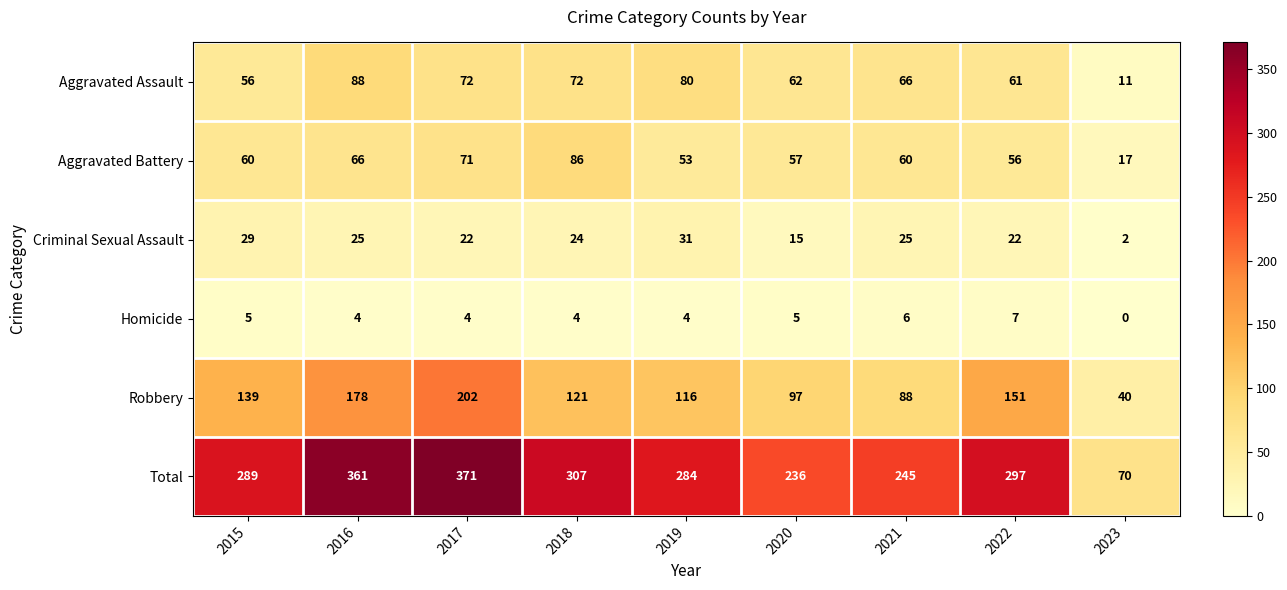

Which category has the highest value in the Robbery series?

2017